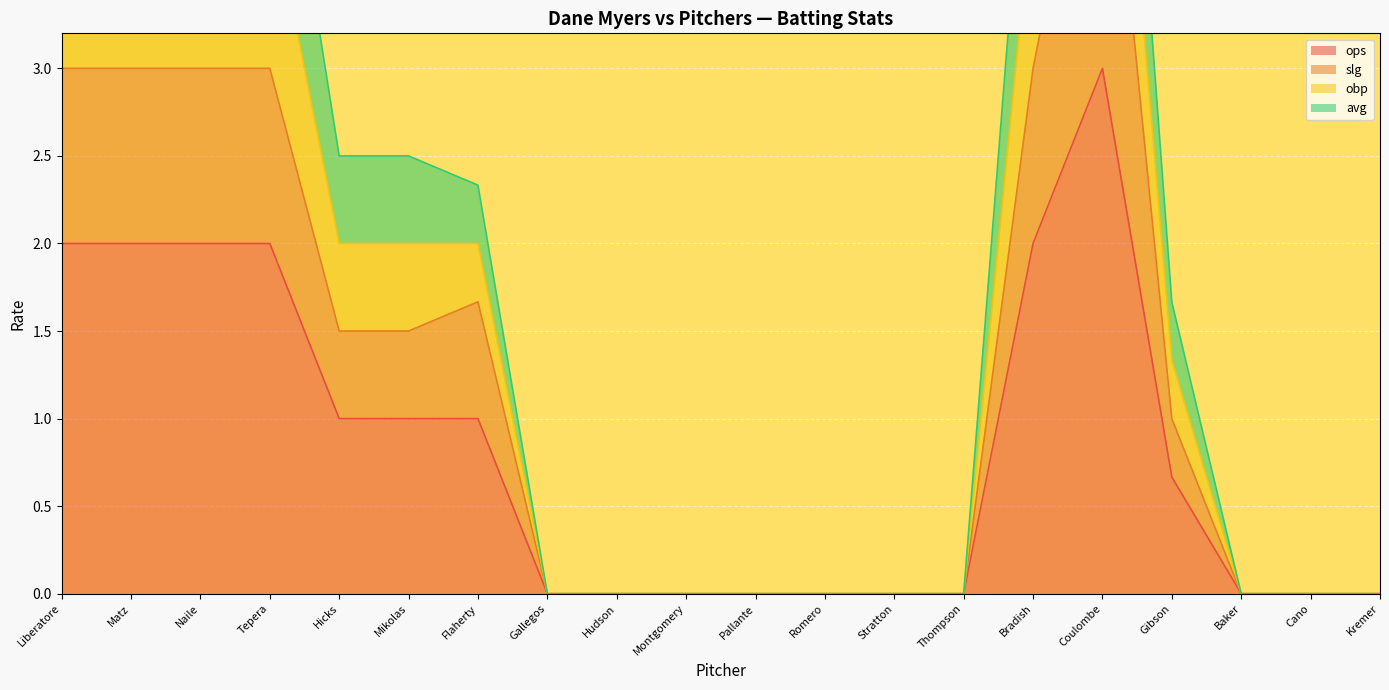

True or false: obp has more than 1 points higher than both neighbors.

False